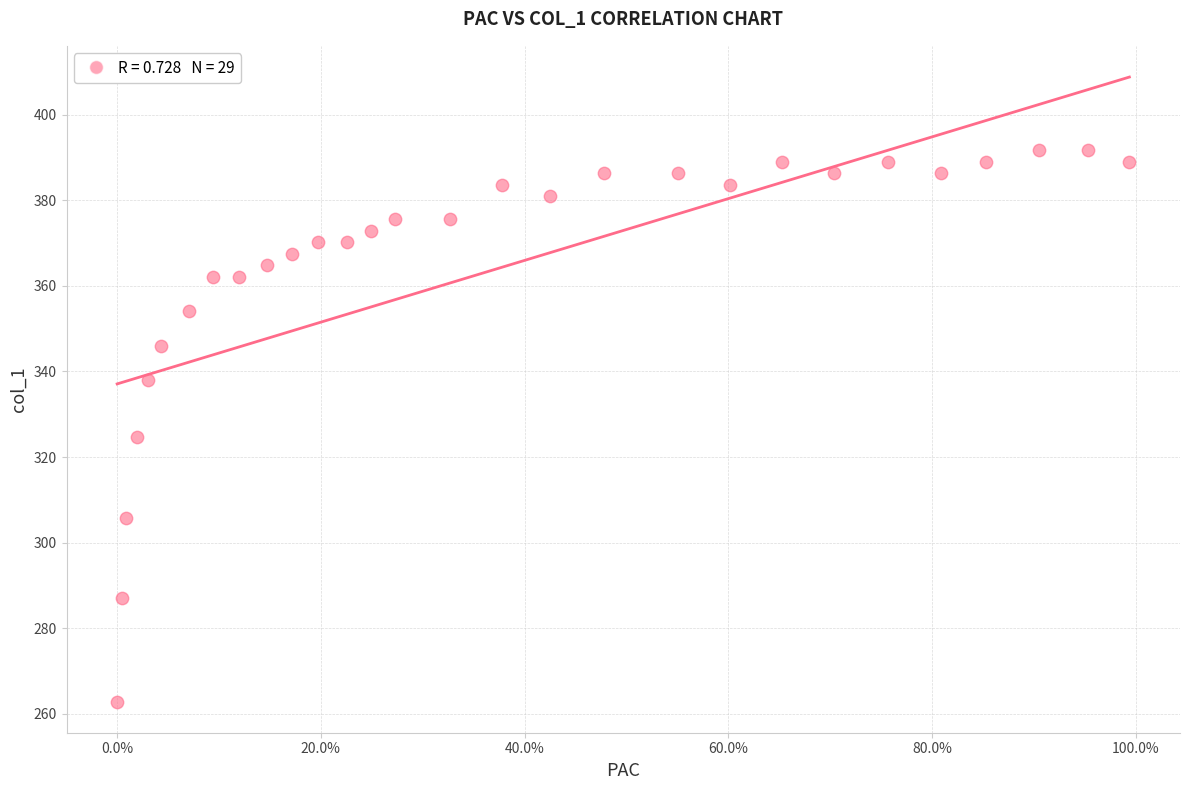

What is the range of Y values (max minus min)?

128.8